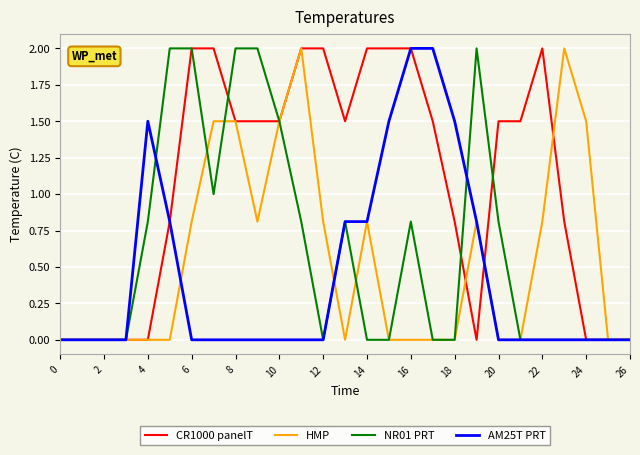

Which series has the largest total across all categories?

CR1000 panelT